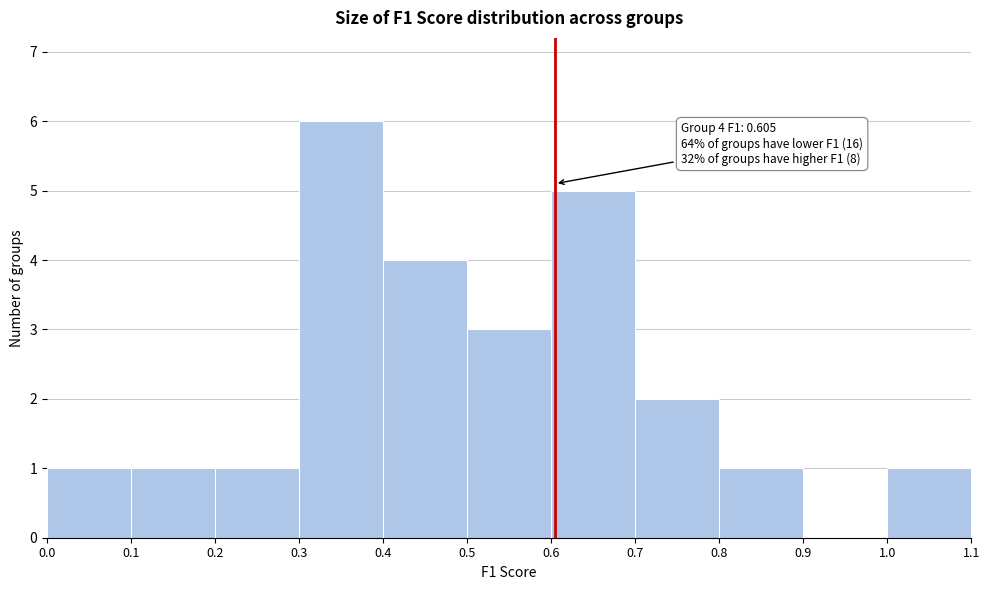

Which range on the x-axis has the tallest bar?

0.3 to 0.4